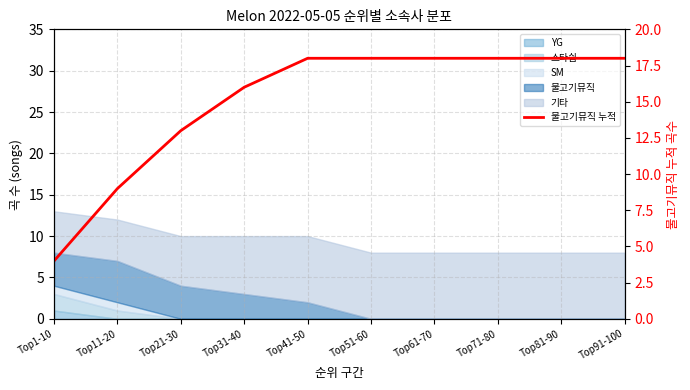

Count the number of categories in the chart.

10